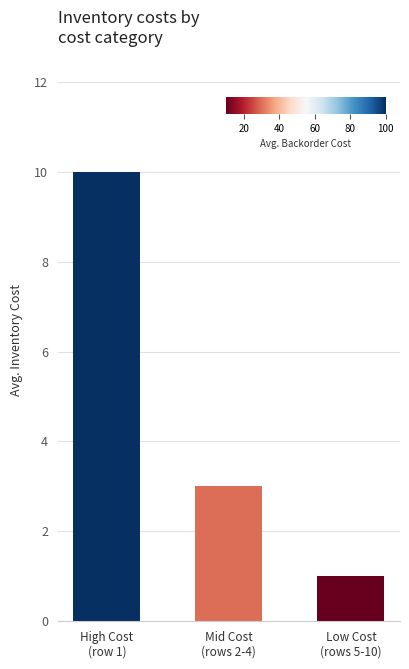

The value at Low Cost
(rows 5-10) is 1. True or false?

True